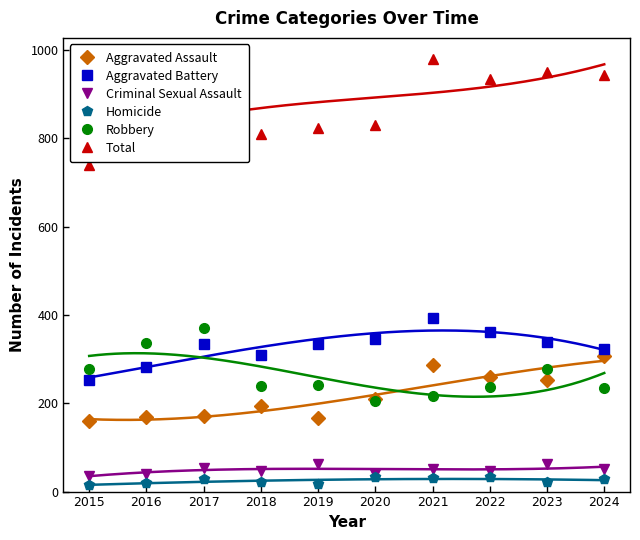

True or false: Homicide and Total intersect in this chart.

False